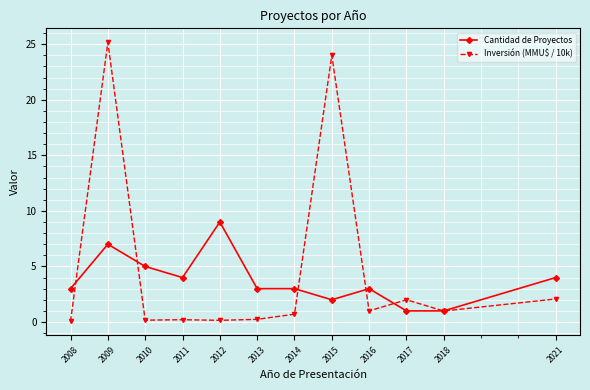

Which series has the largest range (max minus min)?

Inversión (MMU$ / 10k)